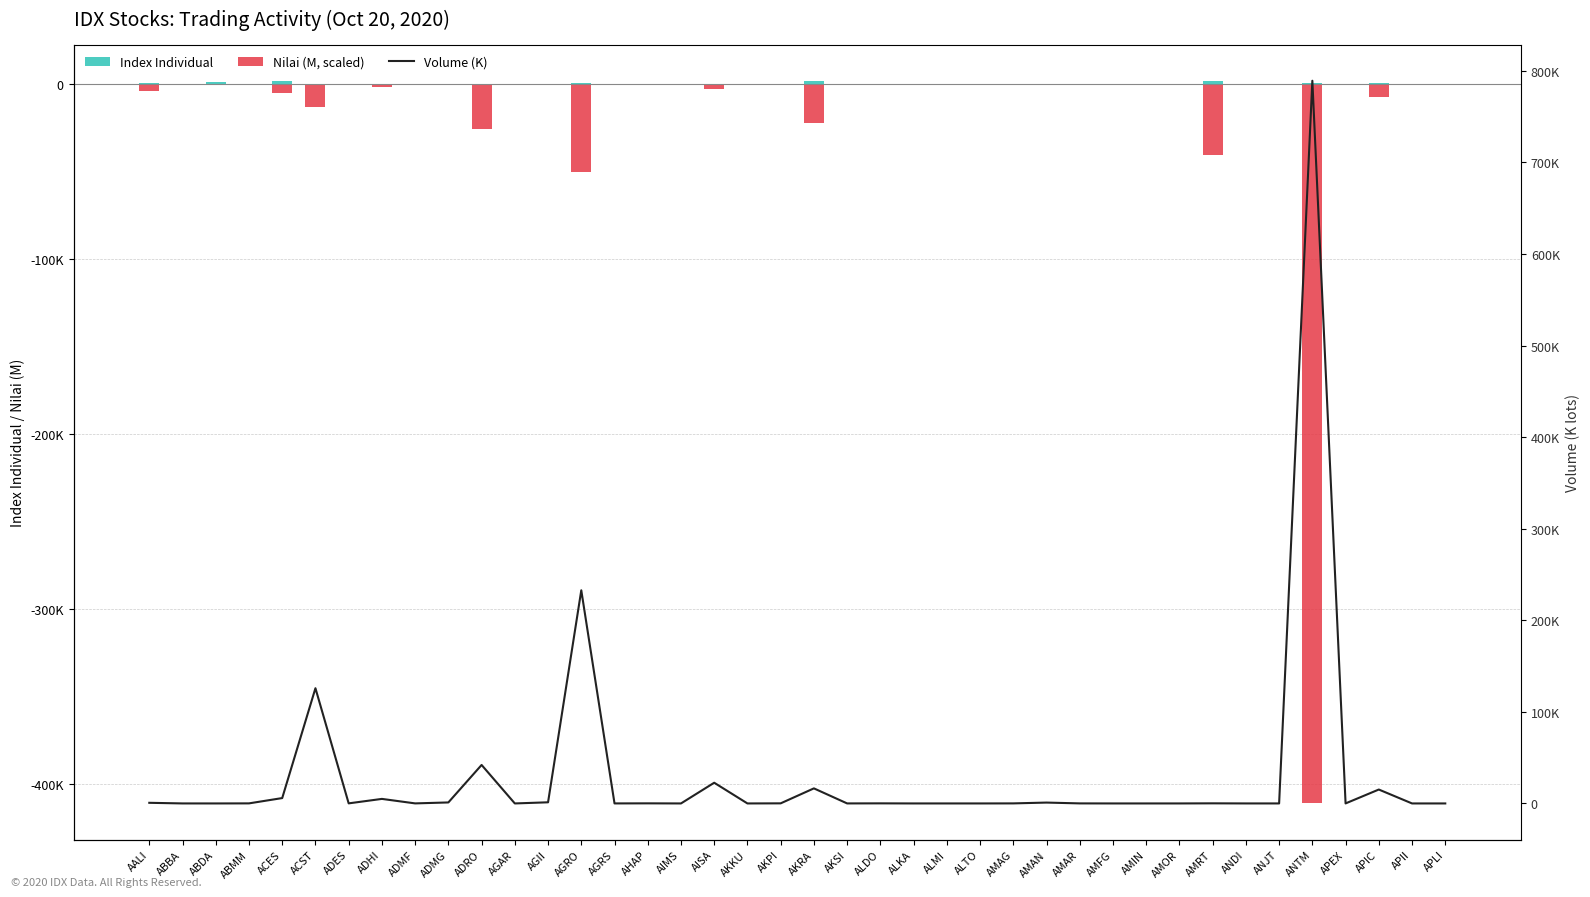

Reading right to left, what are all the values shown in this chart?

Index Individual: APLI=97.5	APII=71.4	APIC=967.9	APEX=10.2	ANTM=682.4	ANJT=42.5	ANDI=125.0	AMRT=1722.4	AMOR=111.1	AMIN=234.4	AMFG=102.0	AMAR=172.4	AMAN=250.9	AMAG=190.5	ALTO=146.9	ALMI=31.7	ALKA=36.4	ALDO=296.1	AKSI=187.0	AKRA=2136.0	AKPI=37.2	AKKU=75.9	AISA=25.3	AIMS=109.6	AHAP=207.4	AGRS=162.7	AGRO=692.7	AGII=56.8	AGAR=454.5	ADRO=110.0	ADMG=12.4	ADMF=322.6	ADHI=459.4	ADES=60.8	ACST=15.1	ACES=1945.1	ABMM=22.3	ABDA=1426.9	ABBA=87.7	AALI=879.4
Nilai (M, scaled): APLI=-0.1	APII=-0.1	APIC=-6944.7	APEX=-2.0	ANTM=-411077.5	ANJT=-1.0	ANDI=-0.3	AMRT=-40455.5	AMOR=-4.8	AMIN=-0.0	AMFG=-2.0	AMAR=-7.9	AMAN=-135.8	AMAG=-5.8	ALTO=-0.0	ALMI=-0.4	ALKA=-0.0	ALDO=-20.2	AKSI=-4.5	AKRA=-21968.0	AKPI=-15.2	AKKU=0.0	AISA=-2367.1	AIMS=-0.0	AHAP=-3.0	AGRS=-2.5	AGRO=-49769.4	AGII=-381.8	AGAR=-0.2	ADRO=-25477.5	ADMG=-75.9	ADMF=-196.7	ADHI=-1458.0	ADES=-53.0	ACST=-12903.9	ACES=-4614.9	ABMM=-31.3	ABDA=-0.3	ABBA=-0.4	AALI=-3751.4
Volume (K): APLI=1.1	APII=0.8	APIC=15195.7	APEX=24.6	ANTM=789265.7	ANJT=4.0	ANDI=11.6	AMRT=119.8	AMOR=4.5	AMIN=0.3	AMFG=1.6	AMAR=52.9	AMAN=944.5	AMAG=57.5	ALTO=0.3	ALMI=4.4	ALKA=0.3	ALDO=100.1	AKSI=24.0	AKRA=16460.5	AKPI=107.6	AKKU=0.0	AISA=22620.4	AIMS=0.5	AHAP=107.4	AGRS=29.0	AGRO=232776.8	AGII=1248.1	AGAR=1.0	ADRO=42037.1	ADMG=1092.1	ADMF=52.5	ADHI=4963.3	ADES=90.2	ACST=125835.4	ACES=5863.1	ABMM=74.4	ABDA=0.1	ABBA=15.6	AALI=694.0